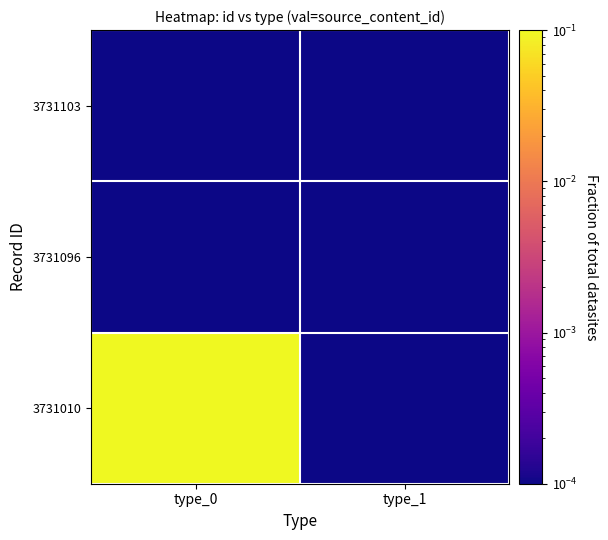

Rank the series at type_1 from highest to lowest value.

3731103, 3731096, 3731010